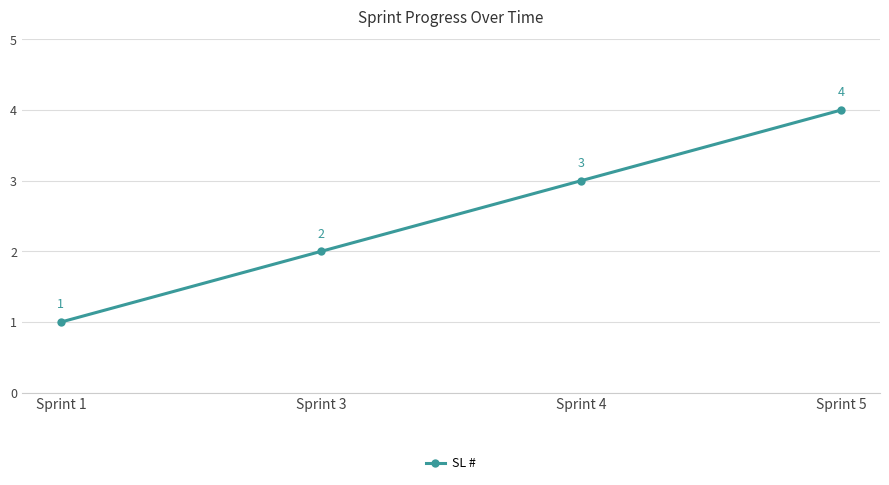

How many distinct data groups are displayed?

1